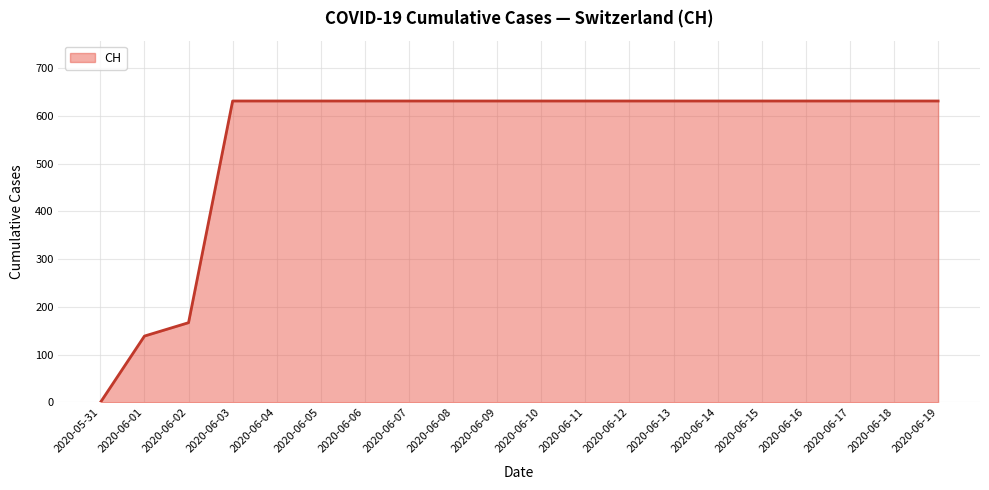

How many values are above zero?

19